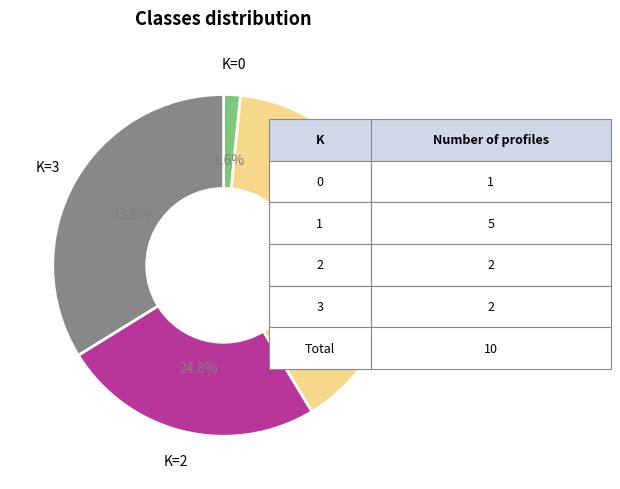

Does any single category account for the majority?

No